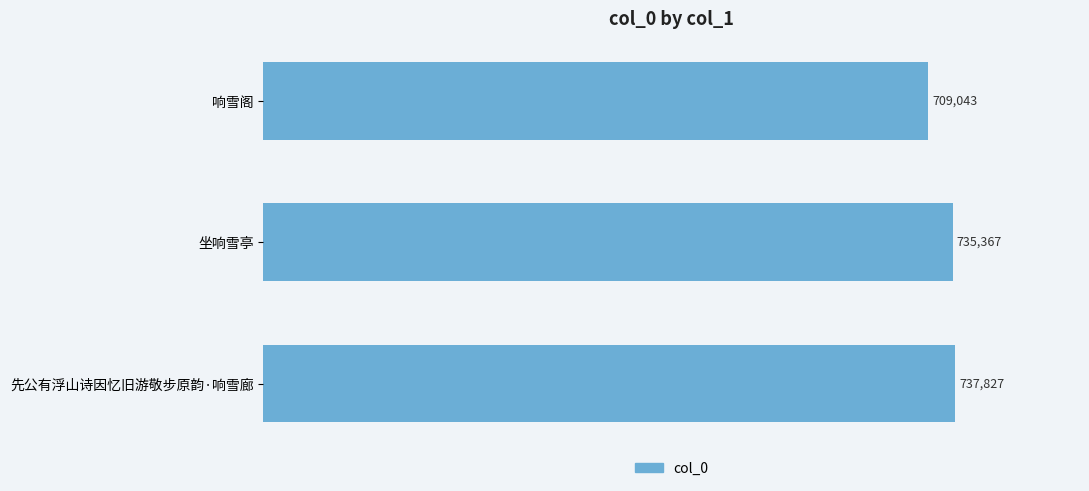

Is it true that the value at 先公有浮山诗因忆旧游敬步原韵·响雪廊 is 737827?

True